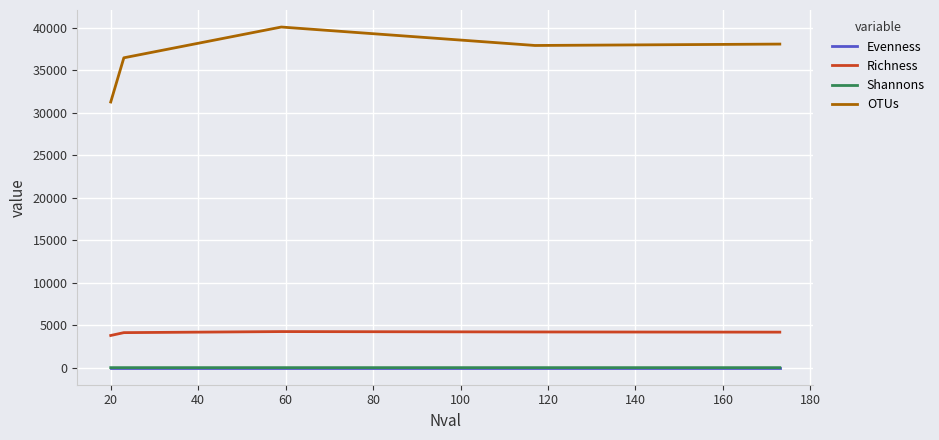

True or false: Richness and Evenness intersect in this chart.

False